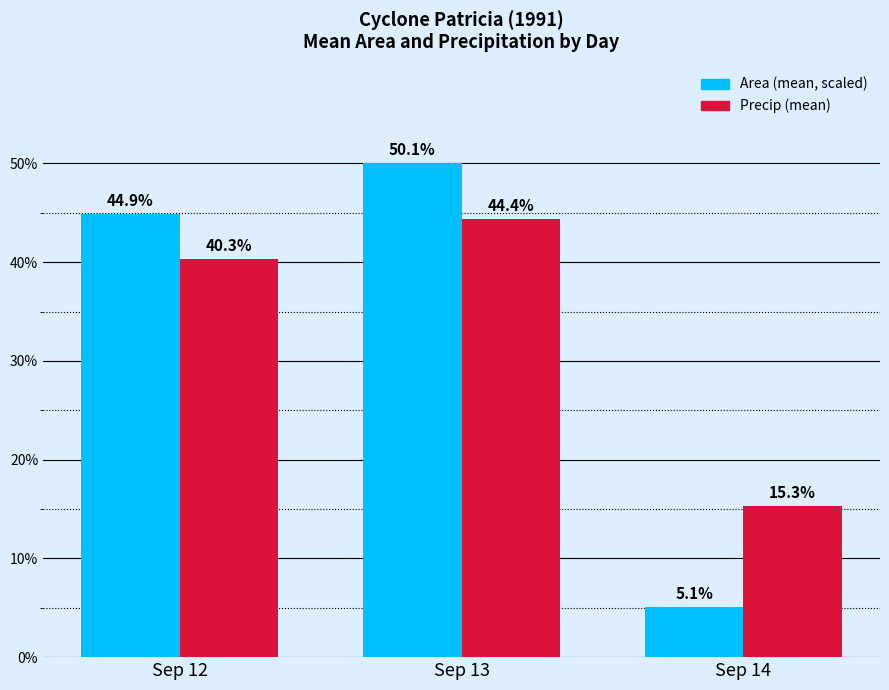

At which label does Area (mean, scaled) reach its peak?

Sep 13